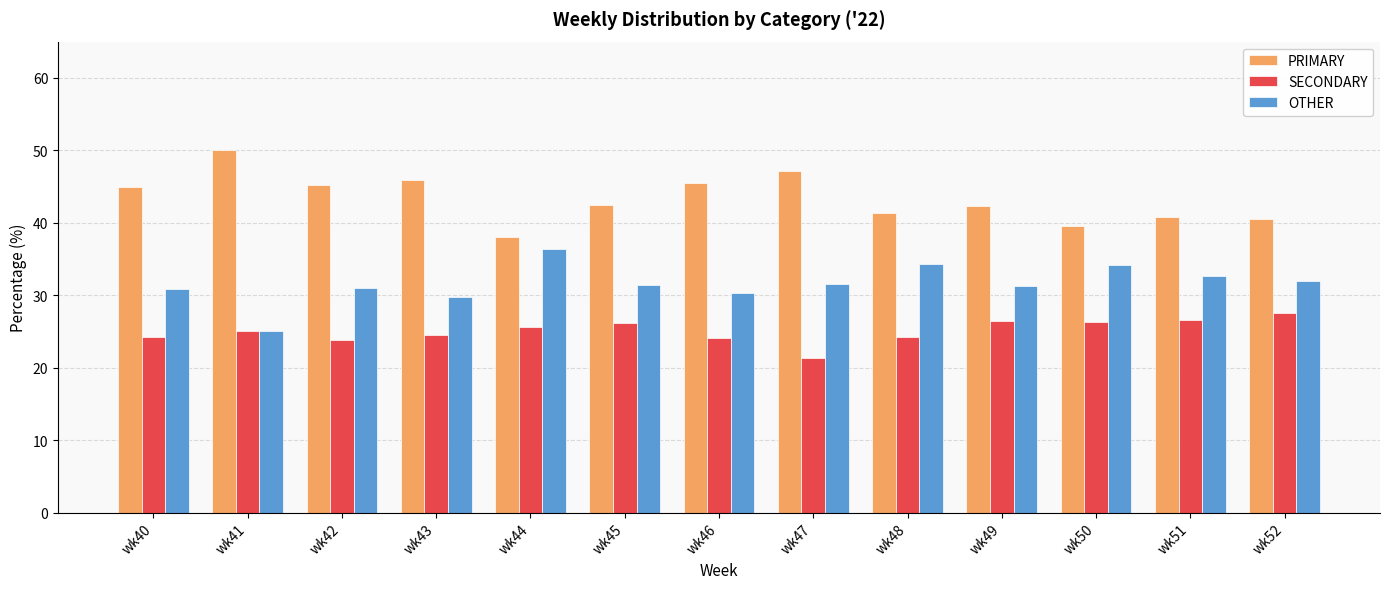

What is the average value of the OTHER series?

31.6